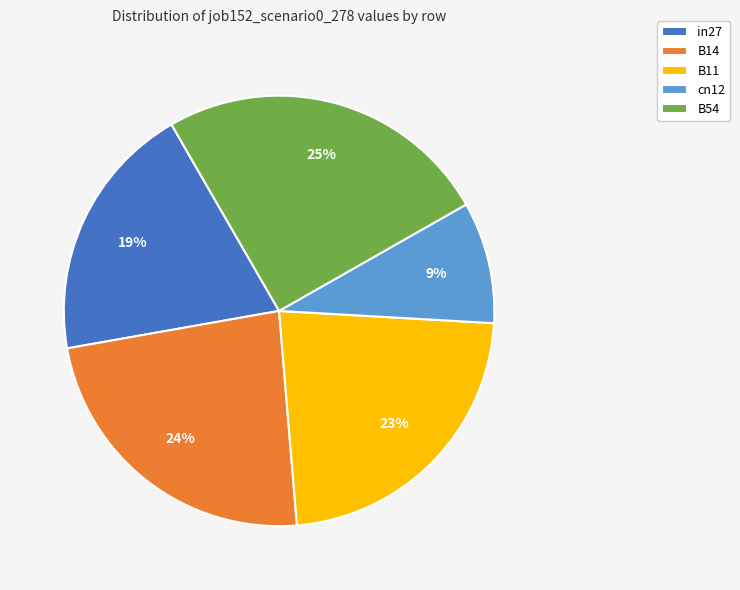

To the nearest percent, what is the difference between the B54 and cn12 slice percentages?

16%